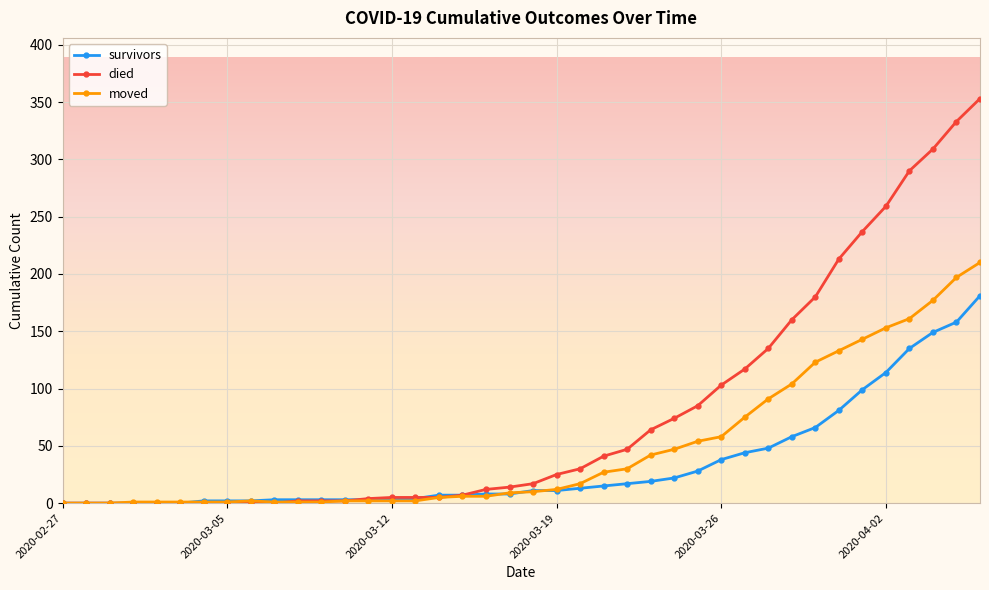

What is the sum of all moved values?

1908